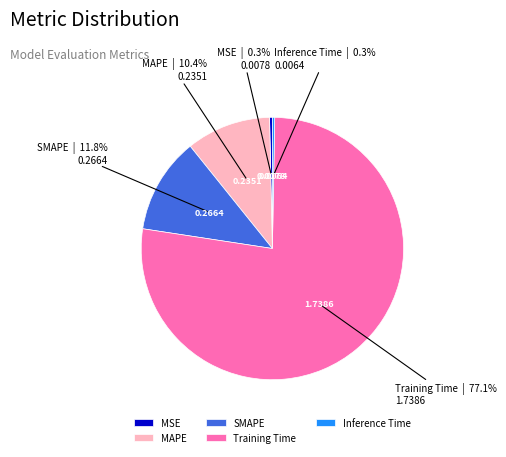

Count the number of slices in the pie.

5